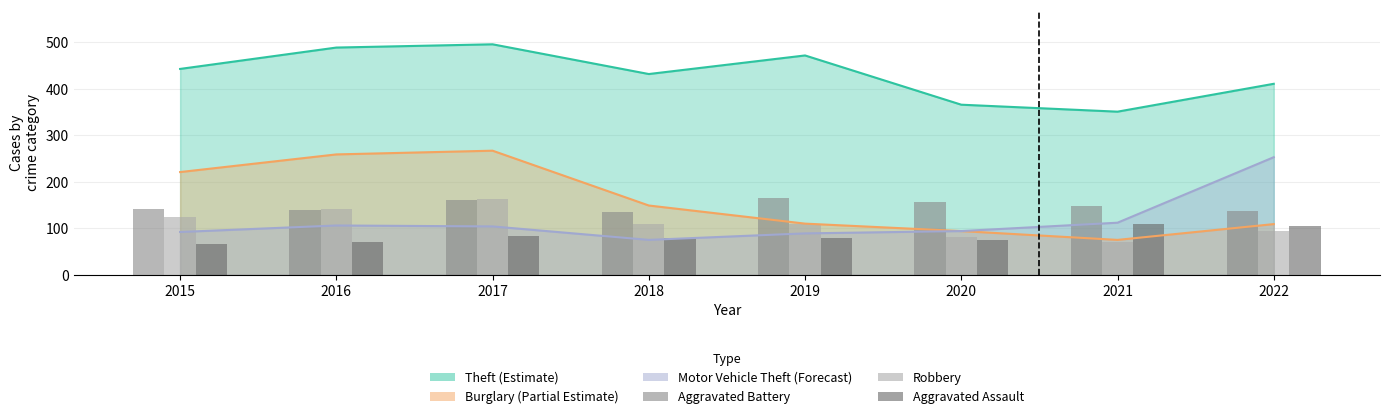

What is the minimum value shown in the chart?

67